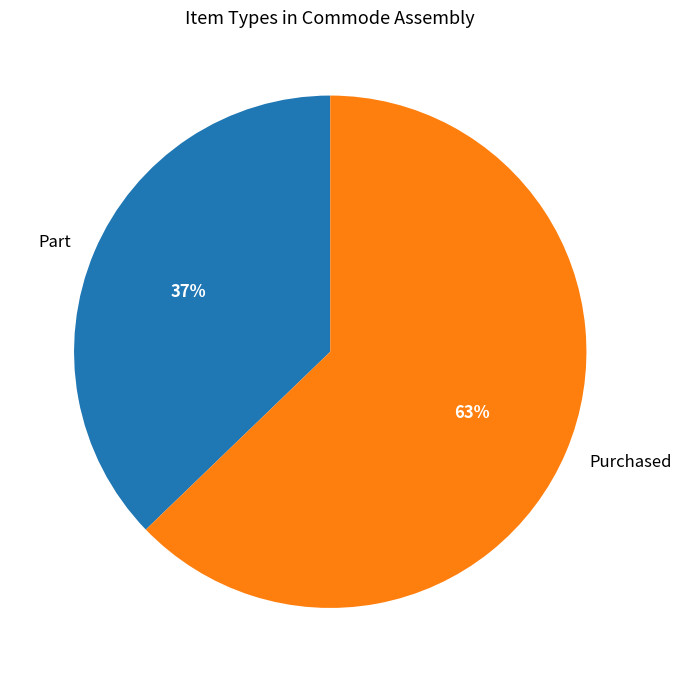

Rank the categories by value from lowest to highest.

Part, Purchased